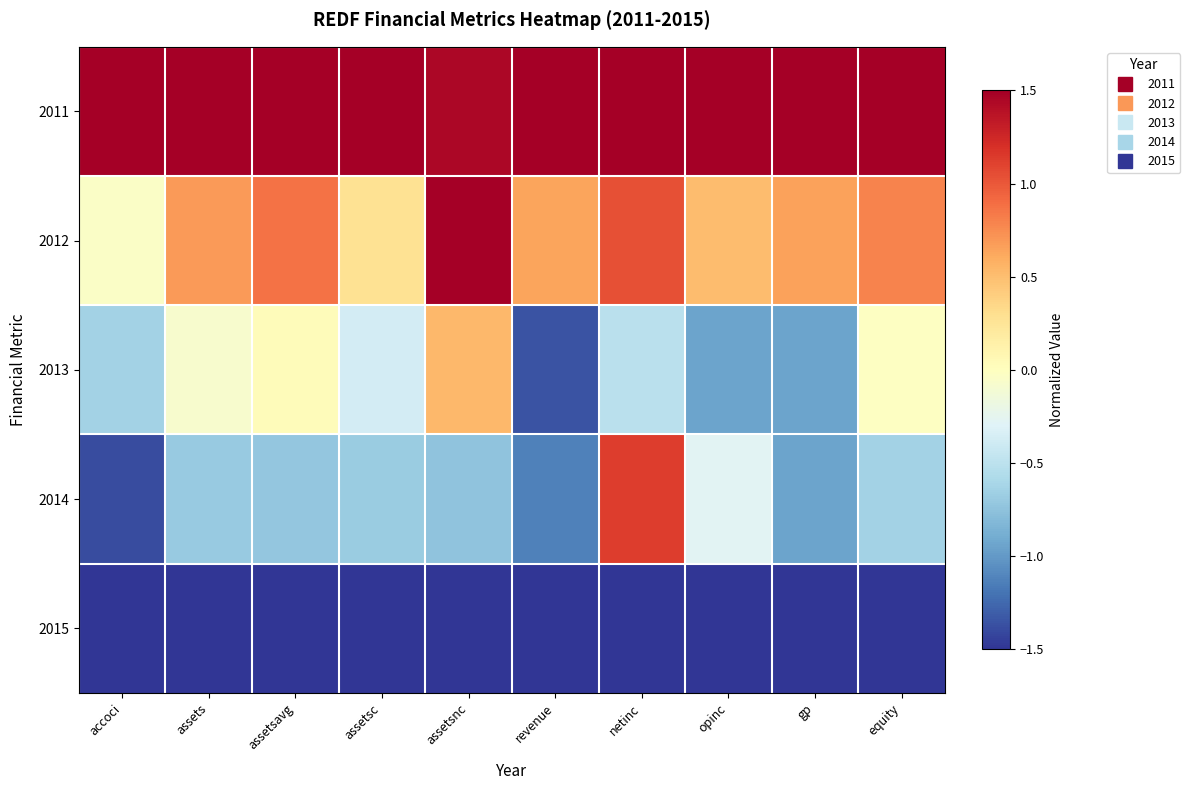

What is the total value across all series at accoci?

-2.1